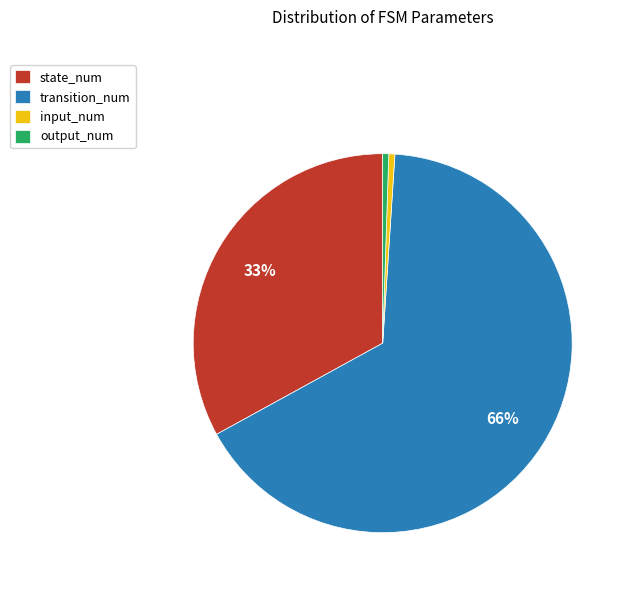

Is the sum of state_num and output_num greater than half?

No